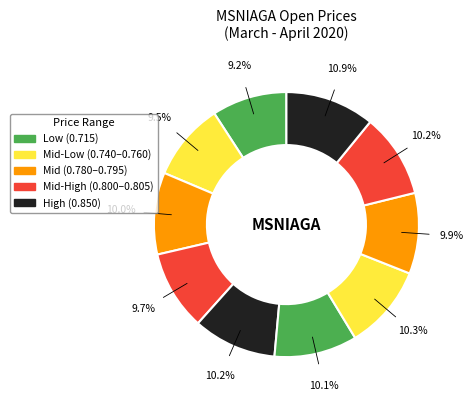

How many slices are in this pie chart?

10